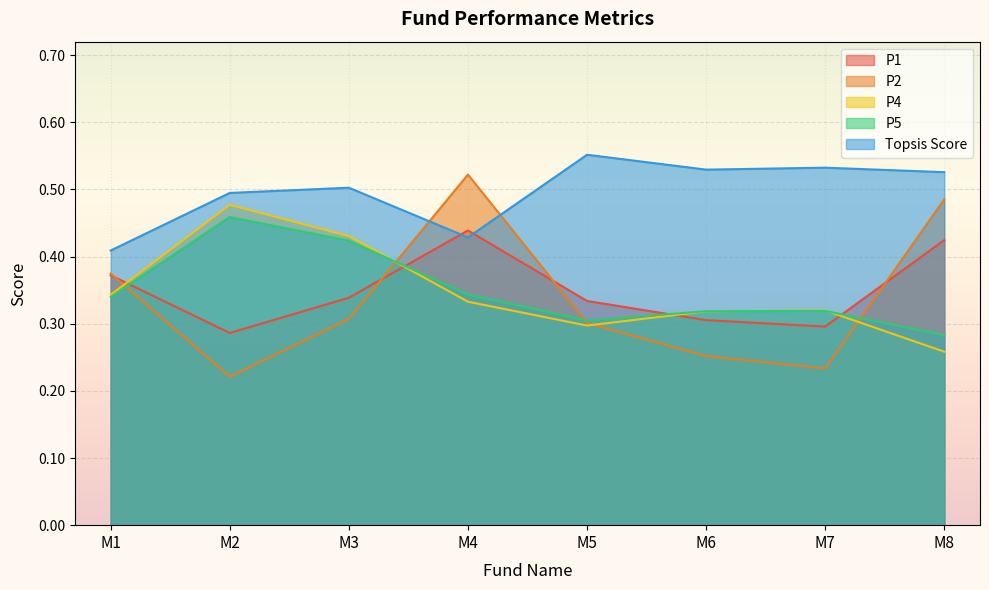

How many data points does each series have?

8